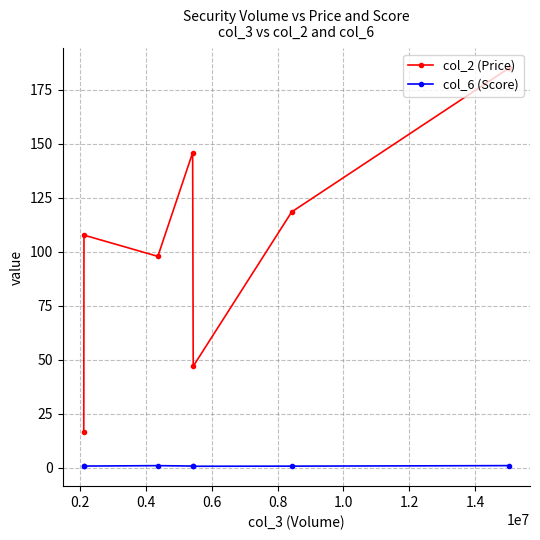

What is the average value of the col_6 (Score) series?

0.7